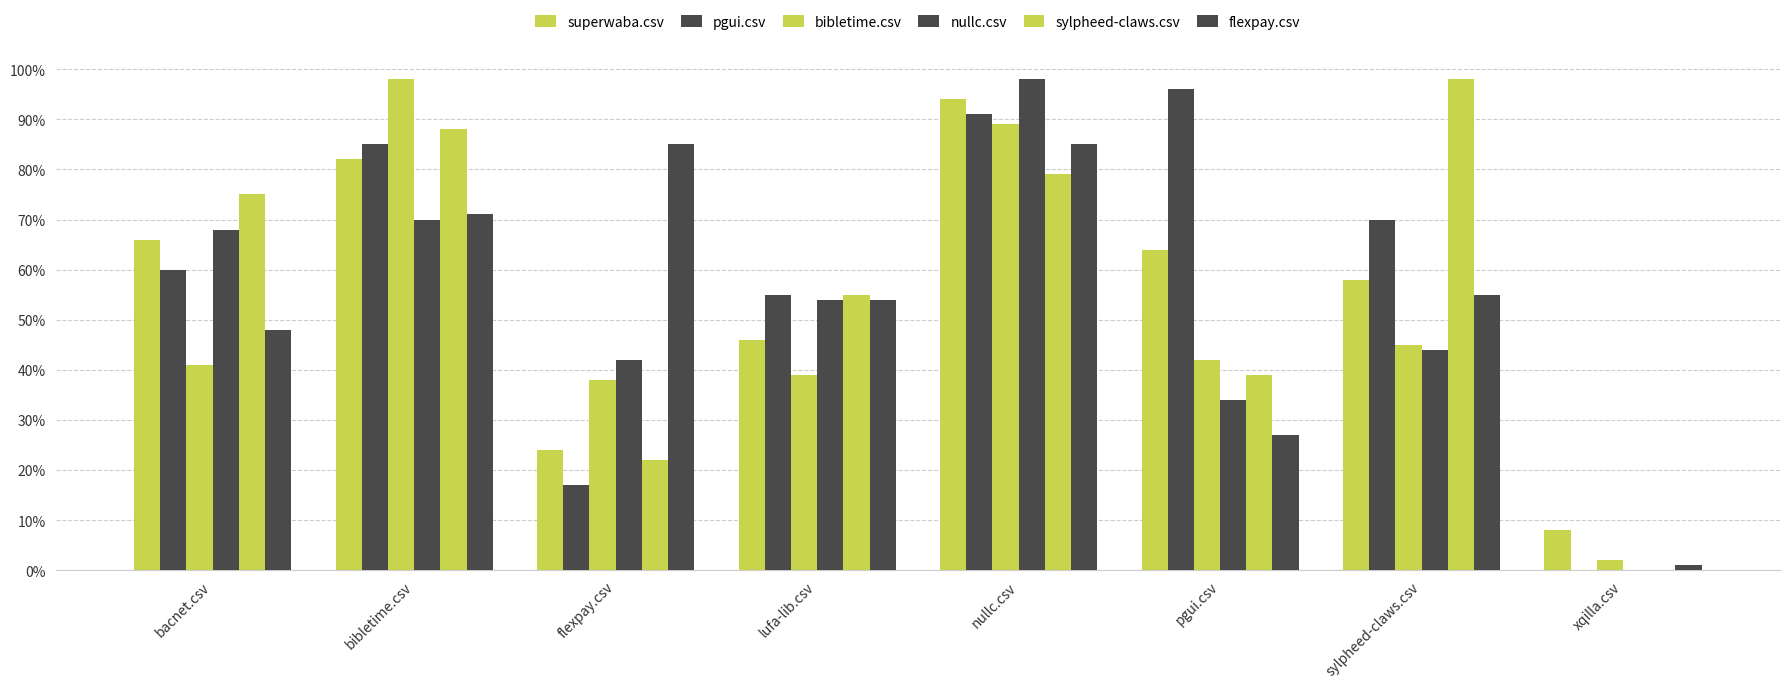

At how many categories does at least one series exceed 0?

8